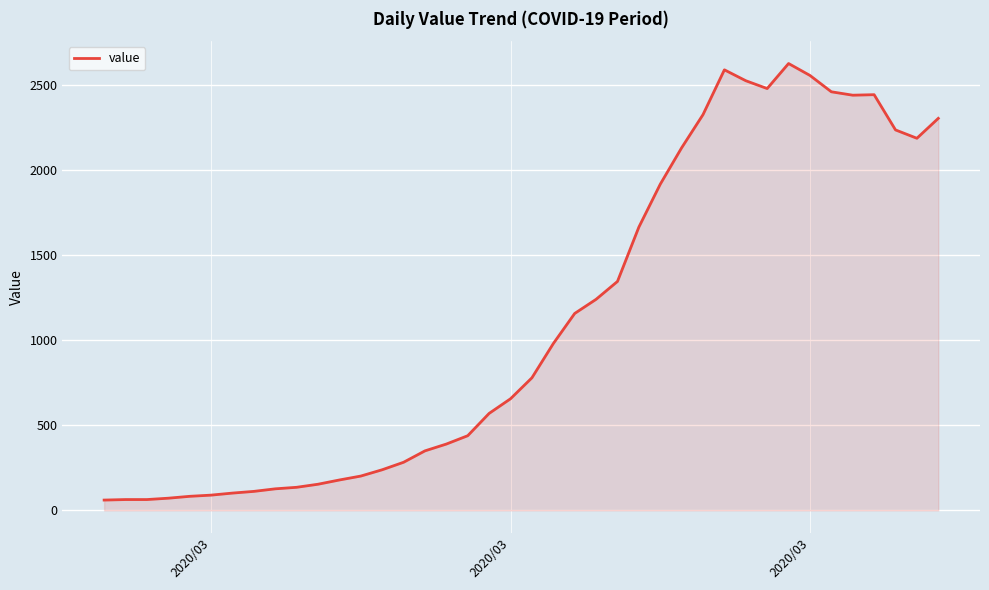

What is the smallest value displayed?

61